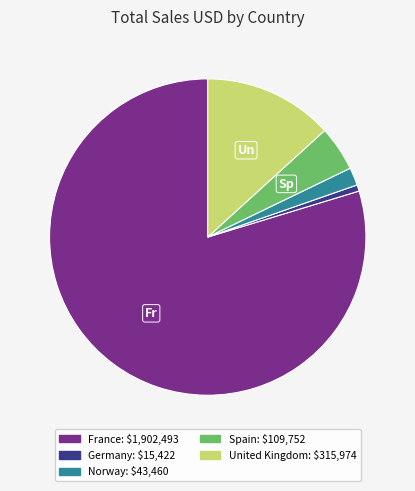

Is it true that Germany is 1% of the pie?

True